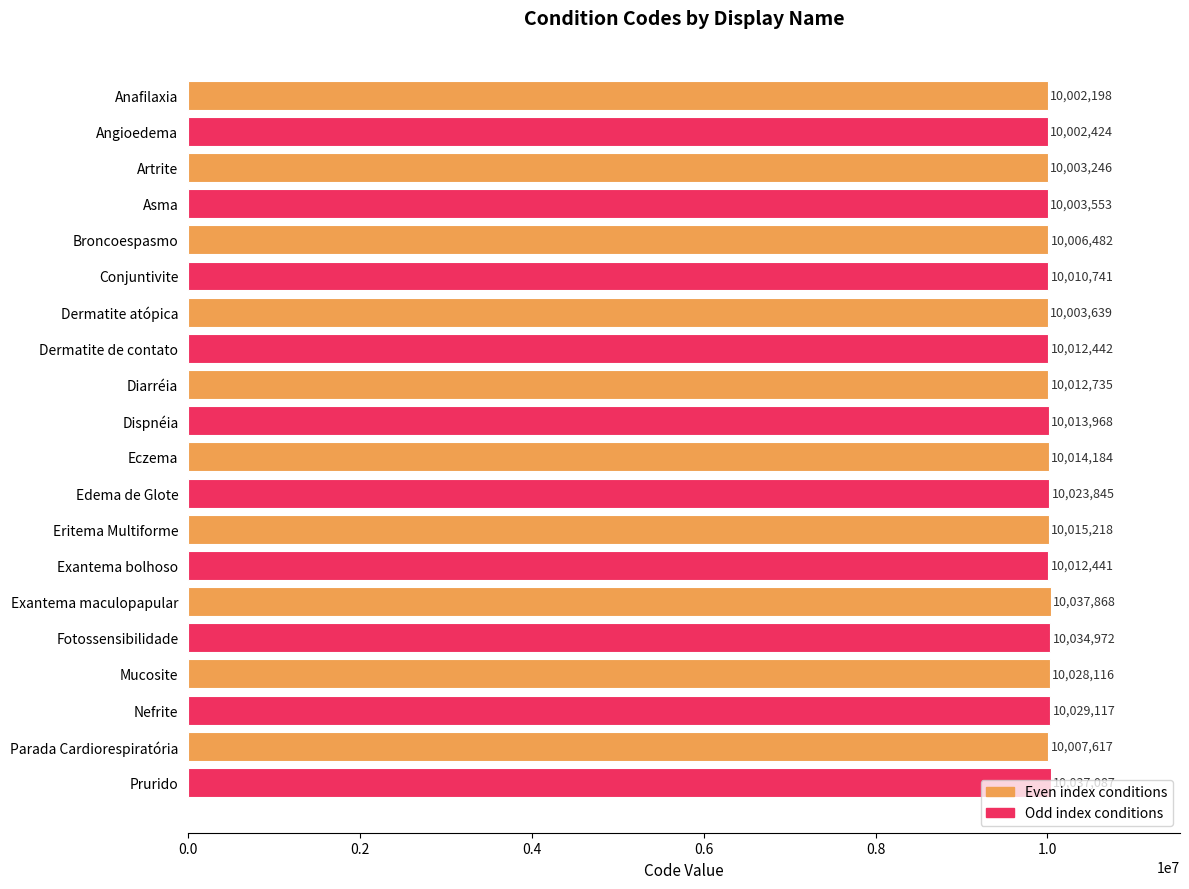

What is the change in value from Conjuntivite to Fotossensibilidade?

+24231